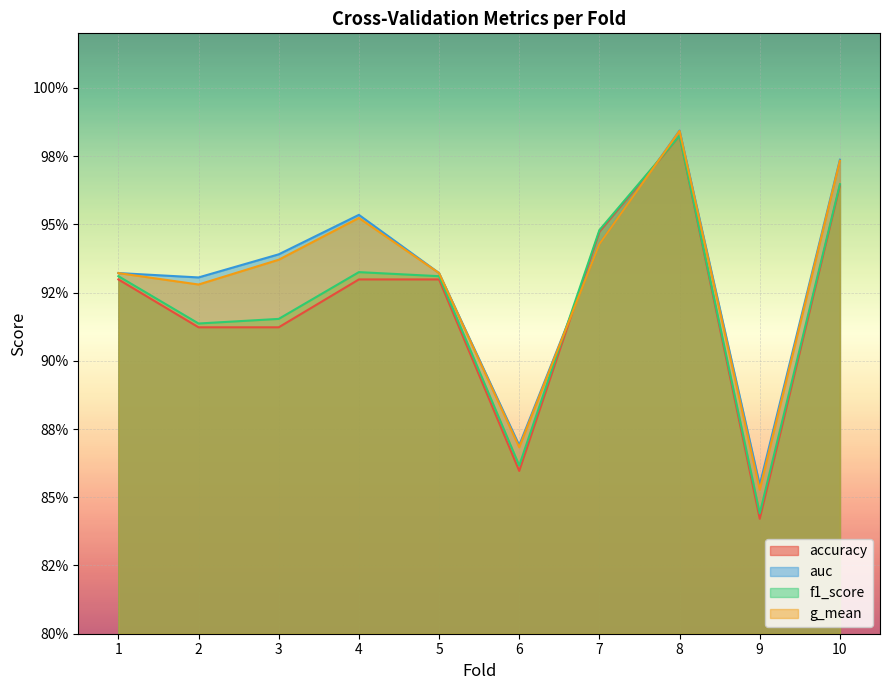

Does the chart display data point markers on the line(s)?

No